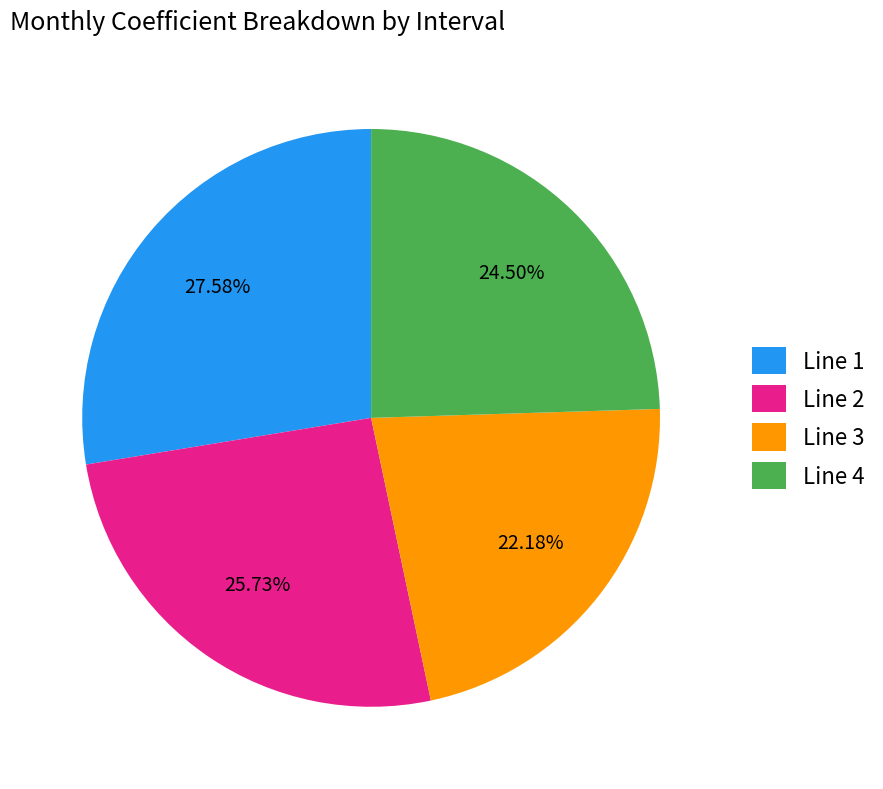

Is Line 2 the majority of the pie?

No